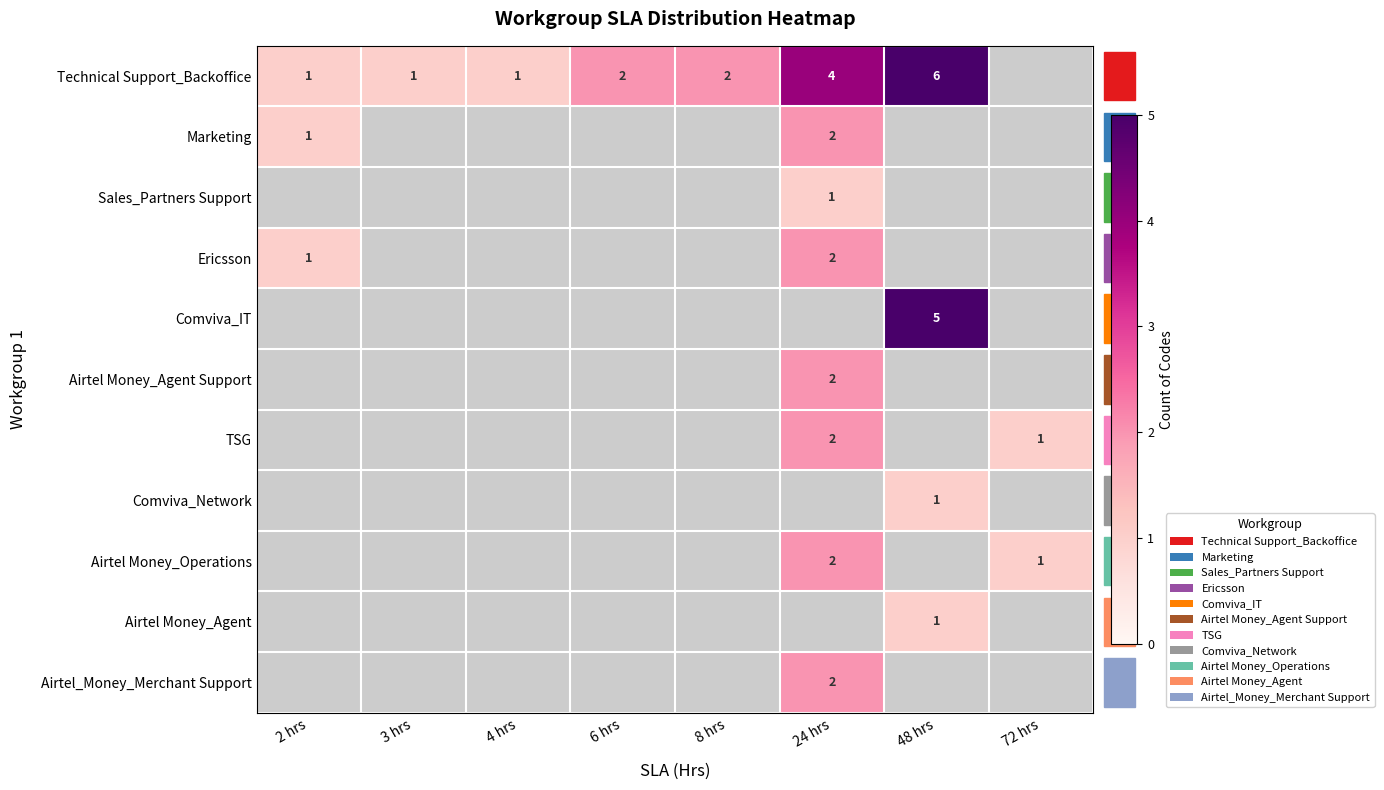

At how many categories does at least one series exceed 2?

2